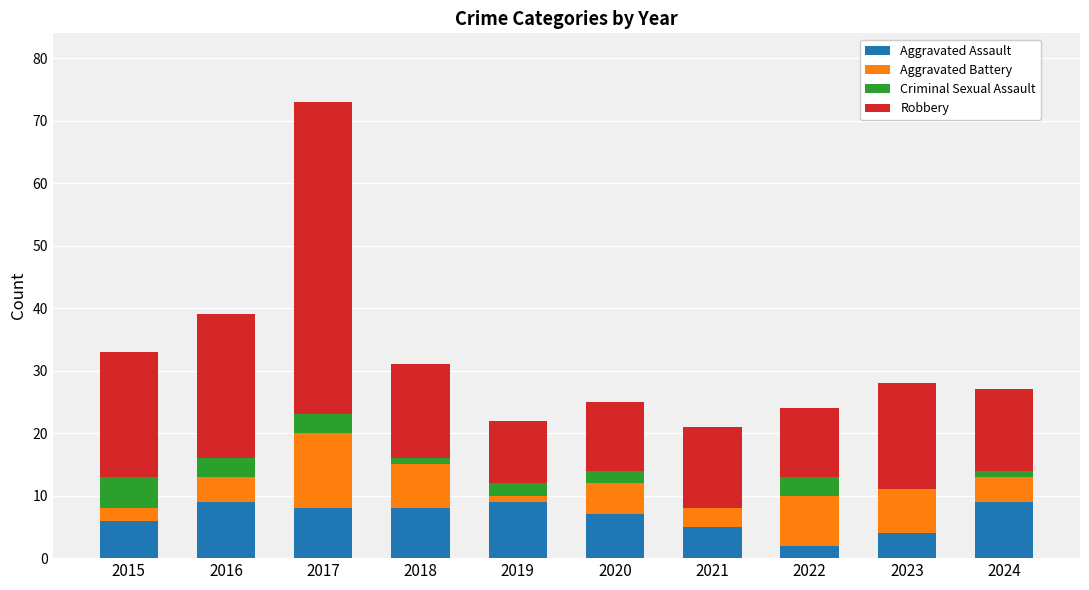

What is the total value across all series at 2023?

28